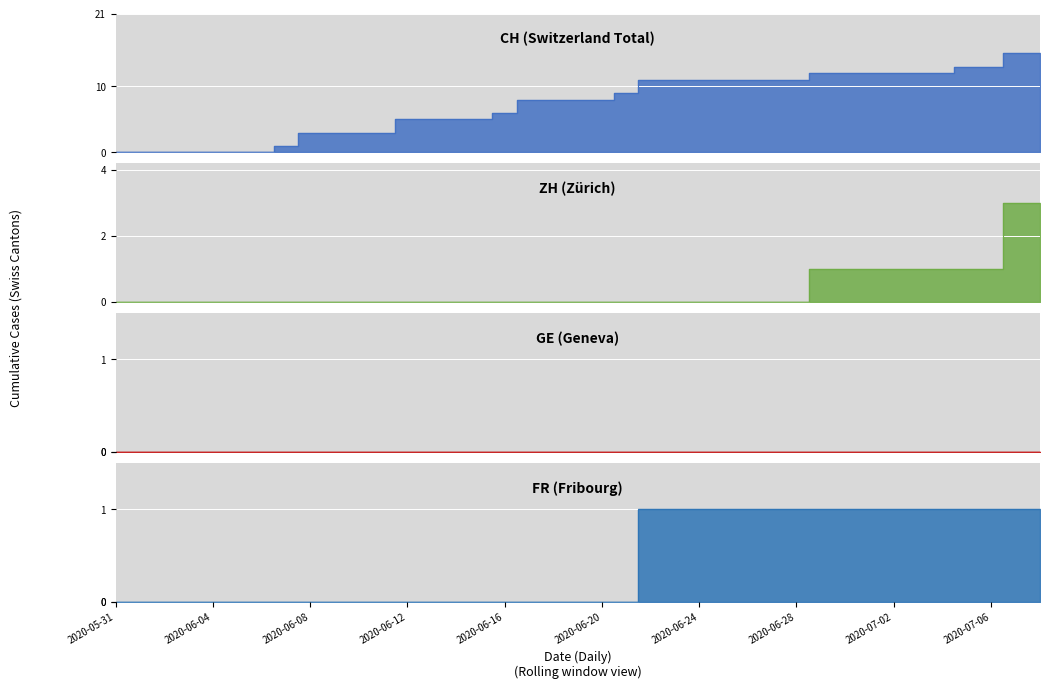

What is the maximum value shown in the chart?

15